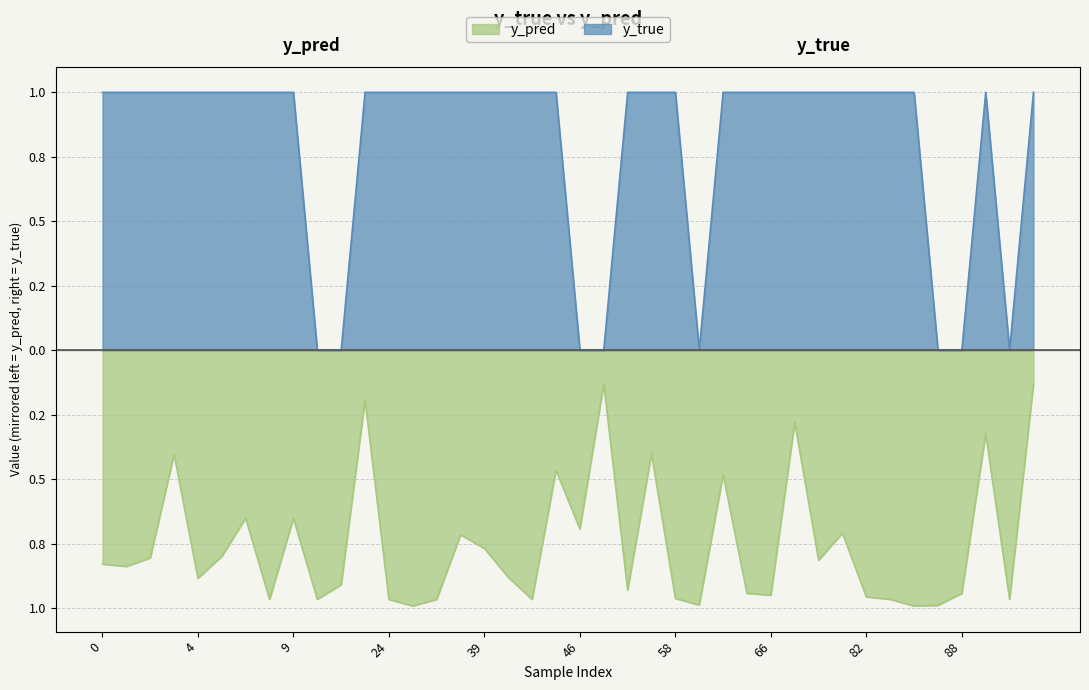

What is the difference between the y_true values at 59 and 41?

1.0